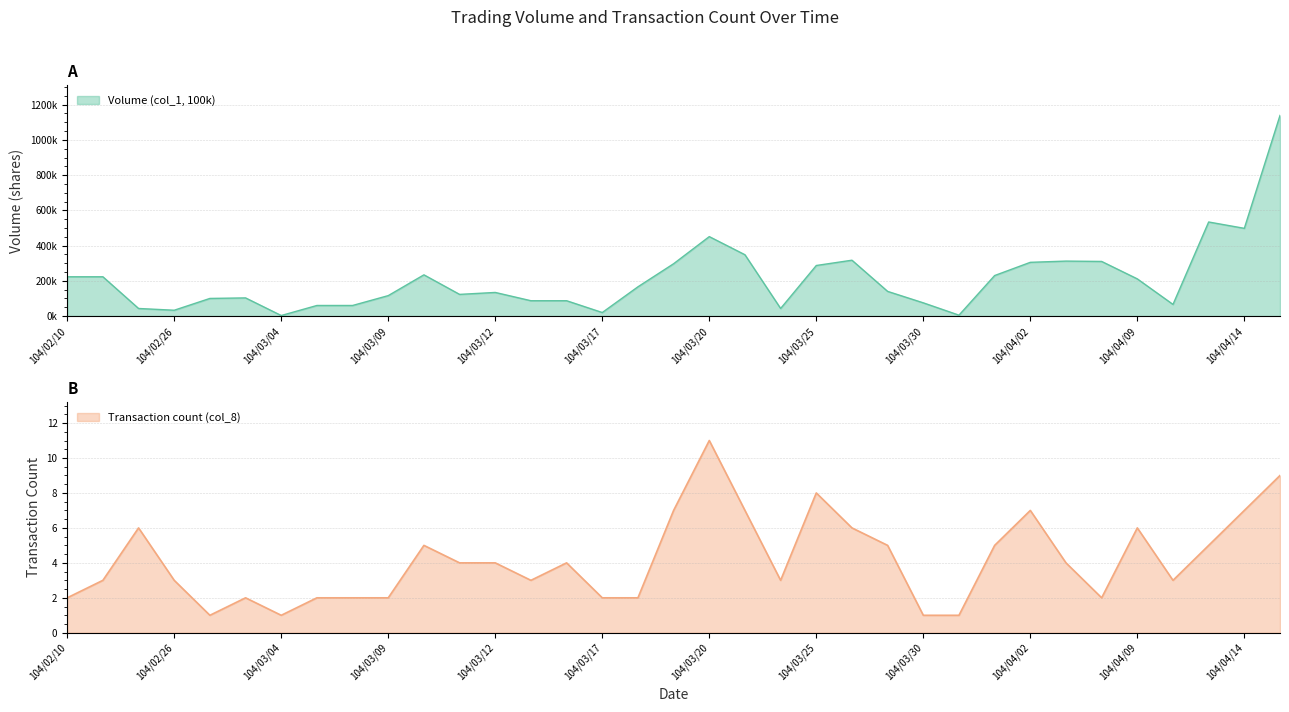

Rank the series by their maximum value, from lowest to highest.

Transaction count (col_8), Volume (col_1, 100k)